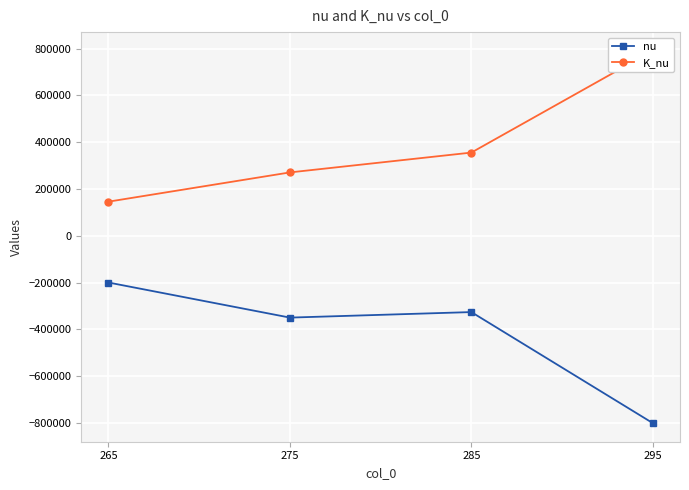

The K_nu series shows 145697.4 at 265. True or false?

True